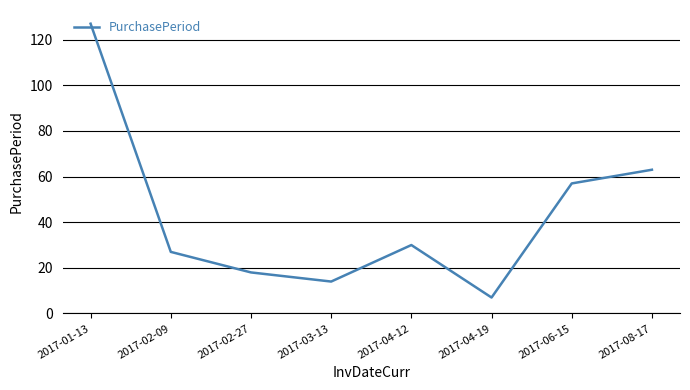

What is the difference between the values at 2017-04-19 and 2017-06-15?

50